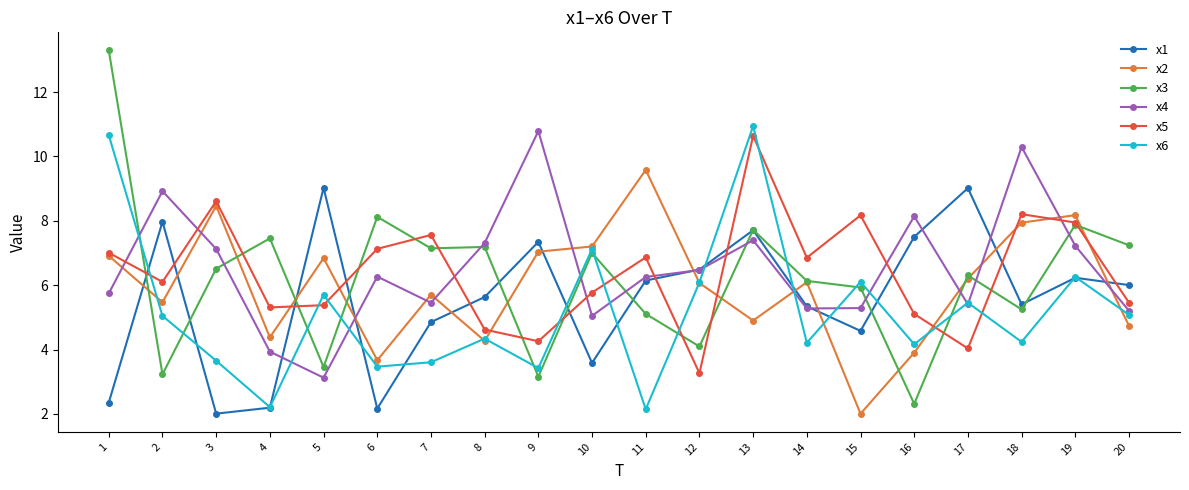

What is the value of the x4 point at the 1st from the left?

5.7